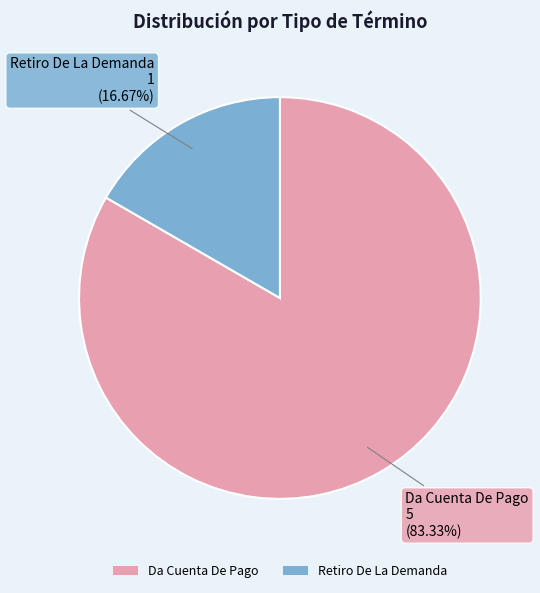

Which category has the smallest portion of the pie?

Retiro De La Demanda